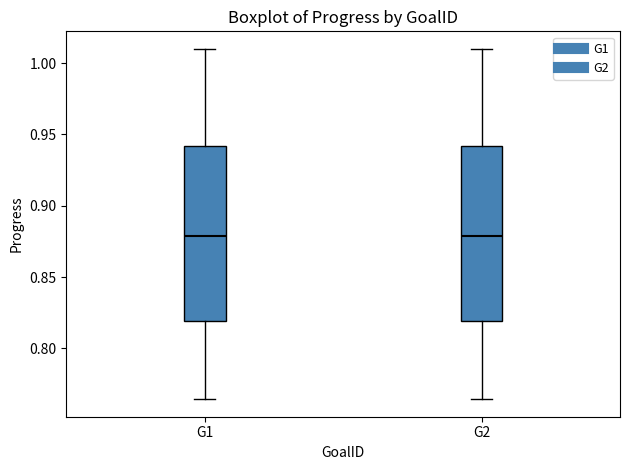

Reading left to right, read every box against the y-axis: the position of its median line, the range the box covers, and the ends of its whiskers. The values are not printed on the chart, so give them approximately, as read against the axis.

G1: median 0.880, box 0.820 to 0.940, whiskers 0.765 to 1.010
G2: median 0.880, box 0.820 to 0.940, whiskers 0.765 to 1.010